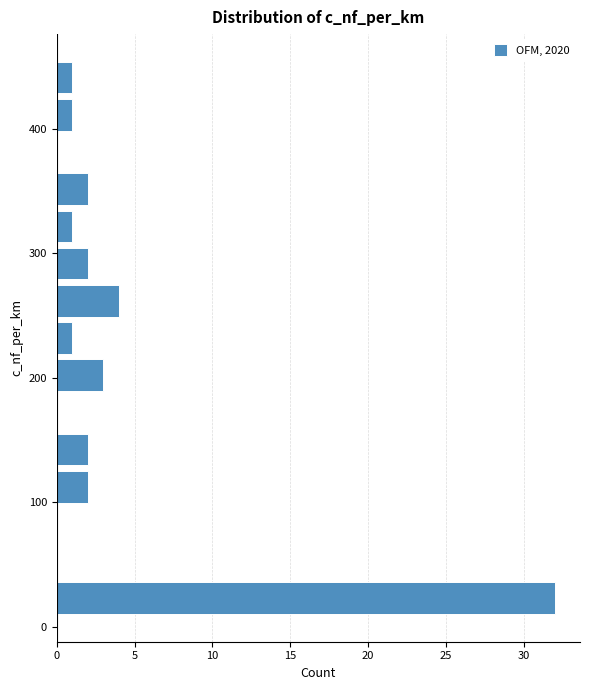

Read against the y-axis, roughly where is the centre of the longest bar?

20